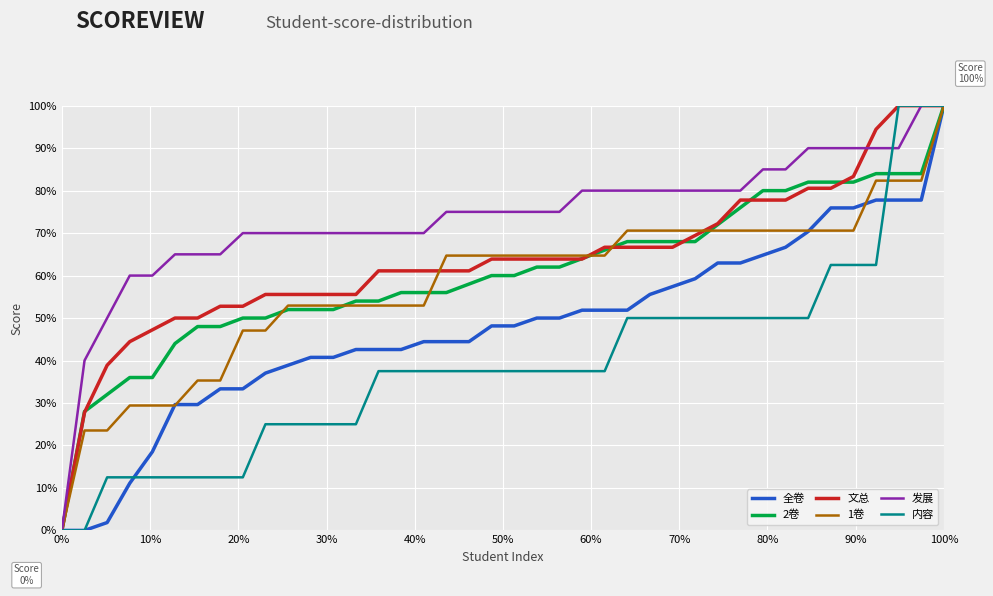

What is the greatest value displayed?

100.0